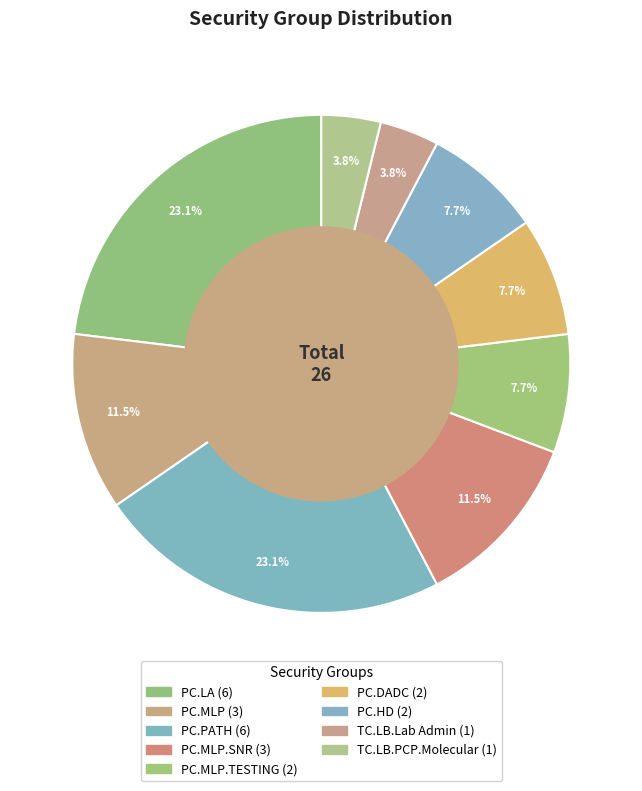

Which slice is the largest?

PC.LA